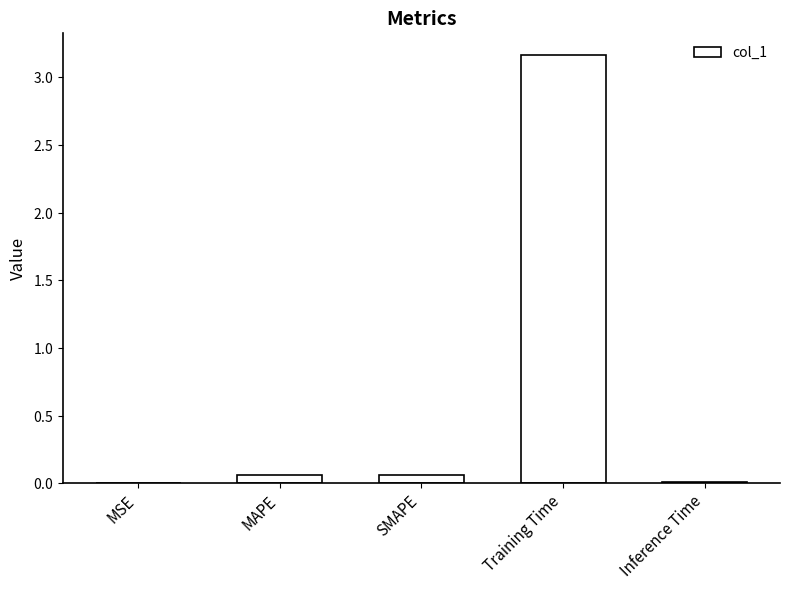

Are the bars horizontal?

No